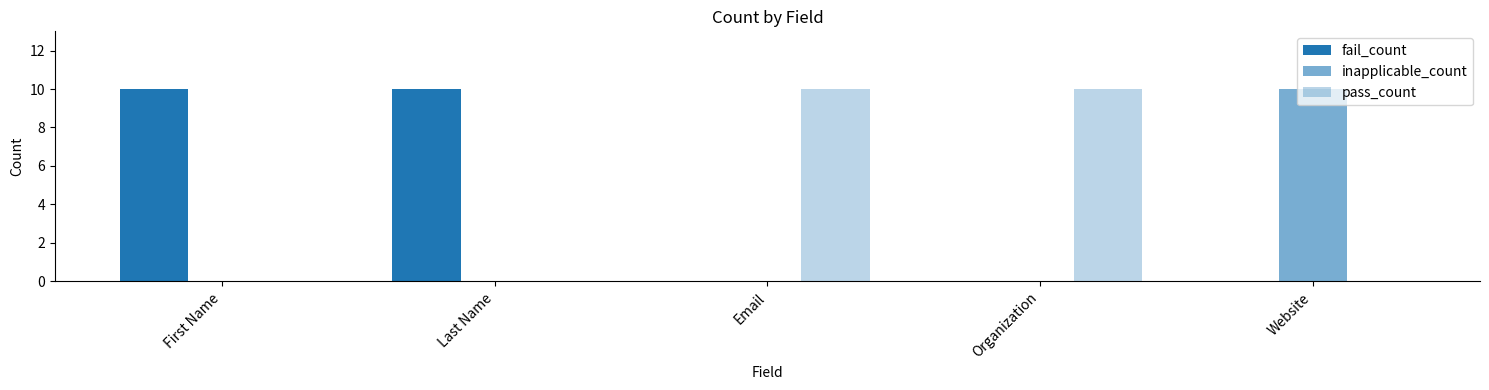

Are the bars grouped side by side (vs. stacked)?

Yes